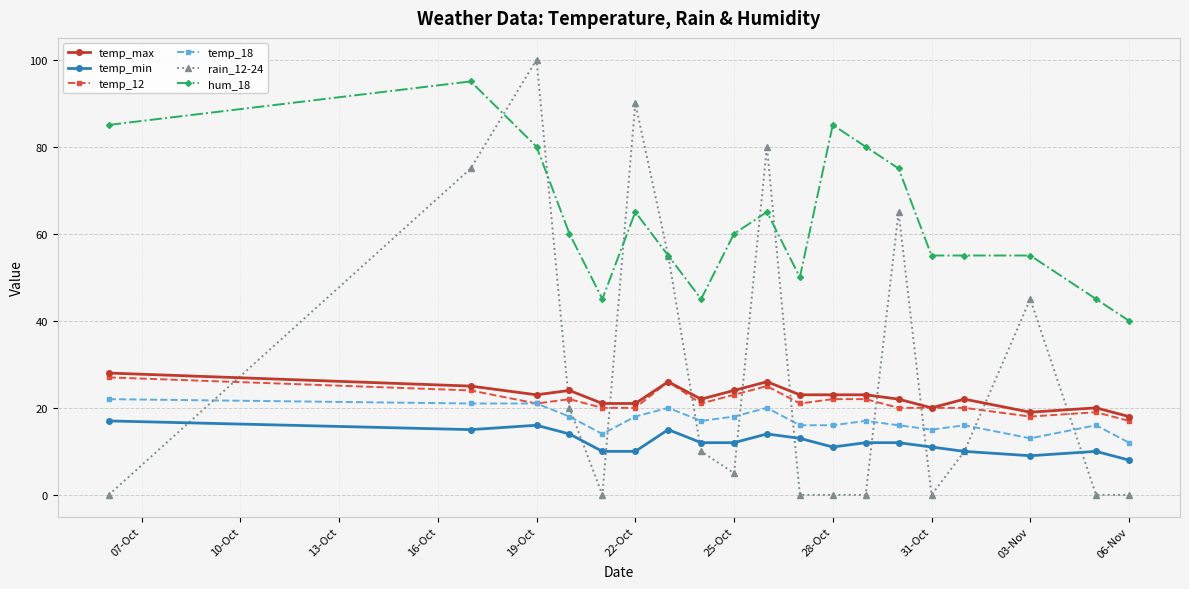

Which series has the largest range (max minus min)?

rain_12-24